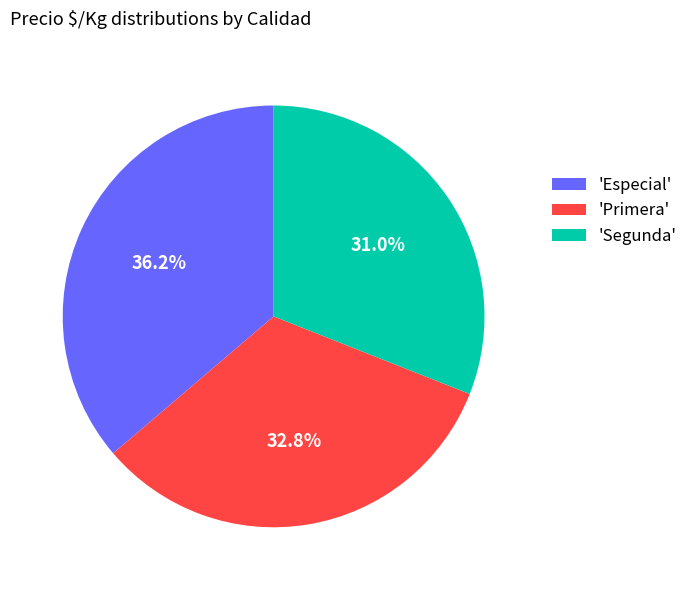

To the nearest percent, what is the average slice percentage?

33%